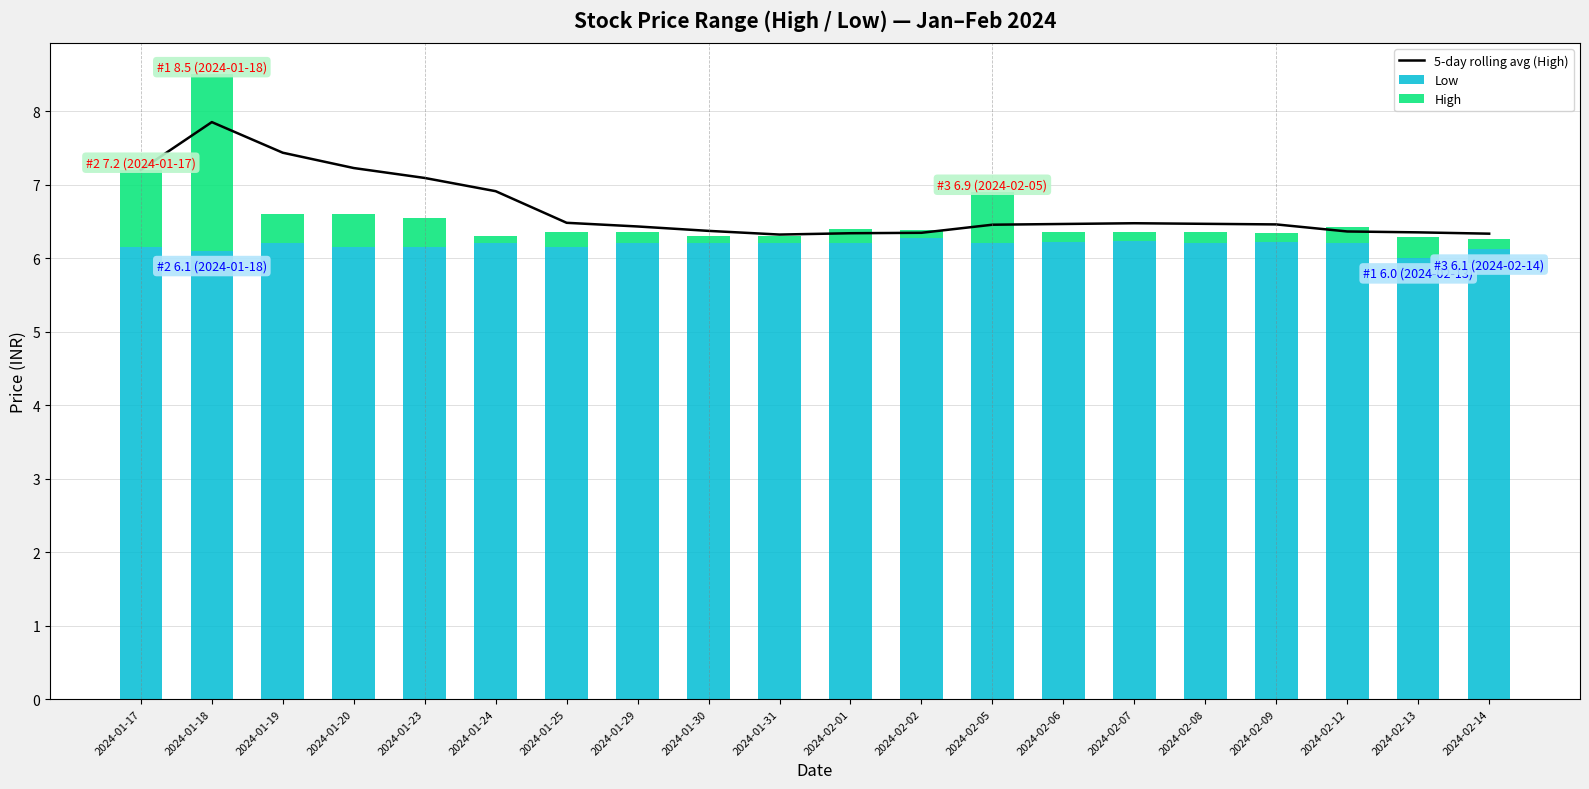

What value does the 5-day rolling avg (High) series have at 2024-02-01?

6.3